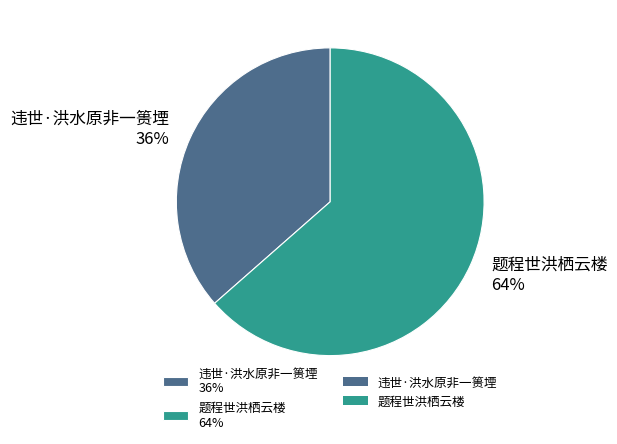

What percentage is the 题程世洪栖云楼 slice, to the nearest percent?

64%